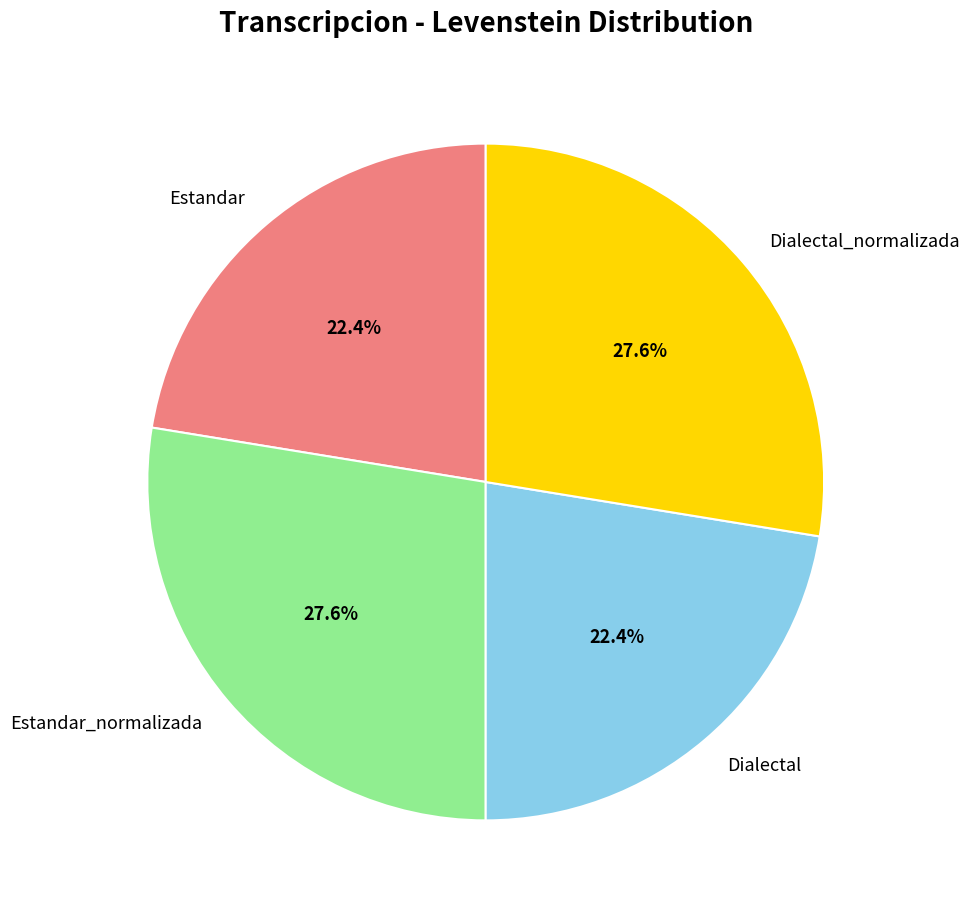

What percentage is the Estandar_normalizada slice, to the nearest percent?

28%